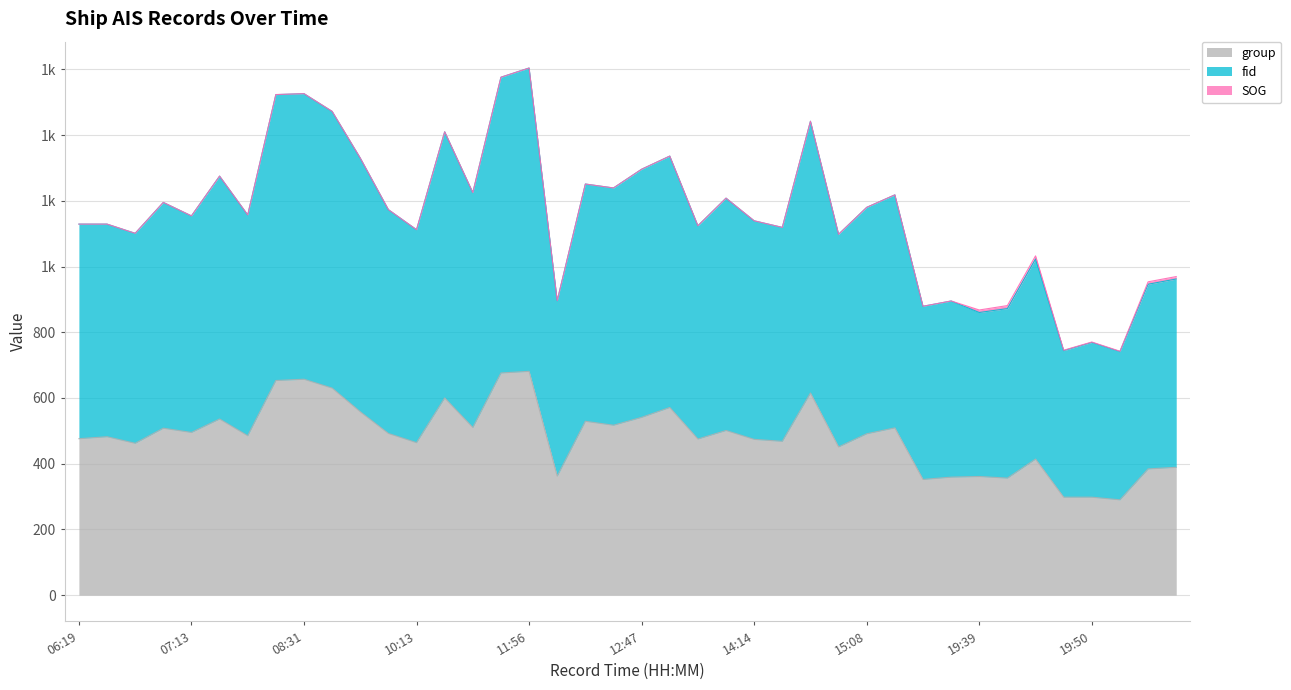

In group, how many points are lower than both neighbors (excluding endpoints)?

13